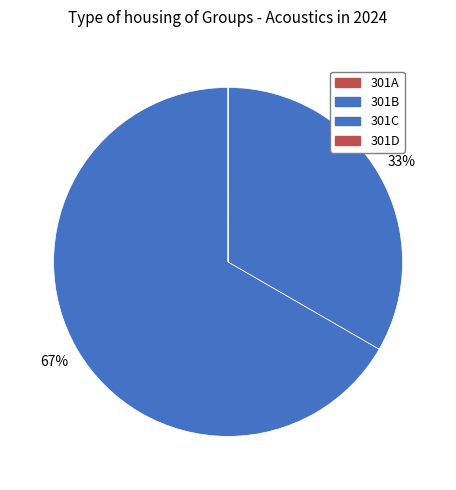

To the nearest percent, what is the difference between the 301A and 301B slice percentages?

67%